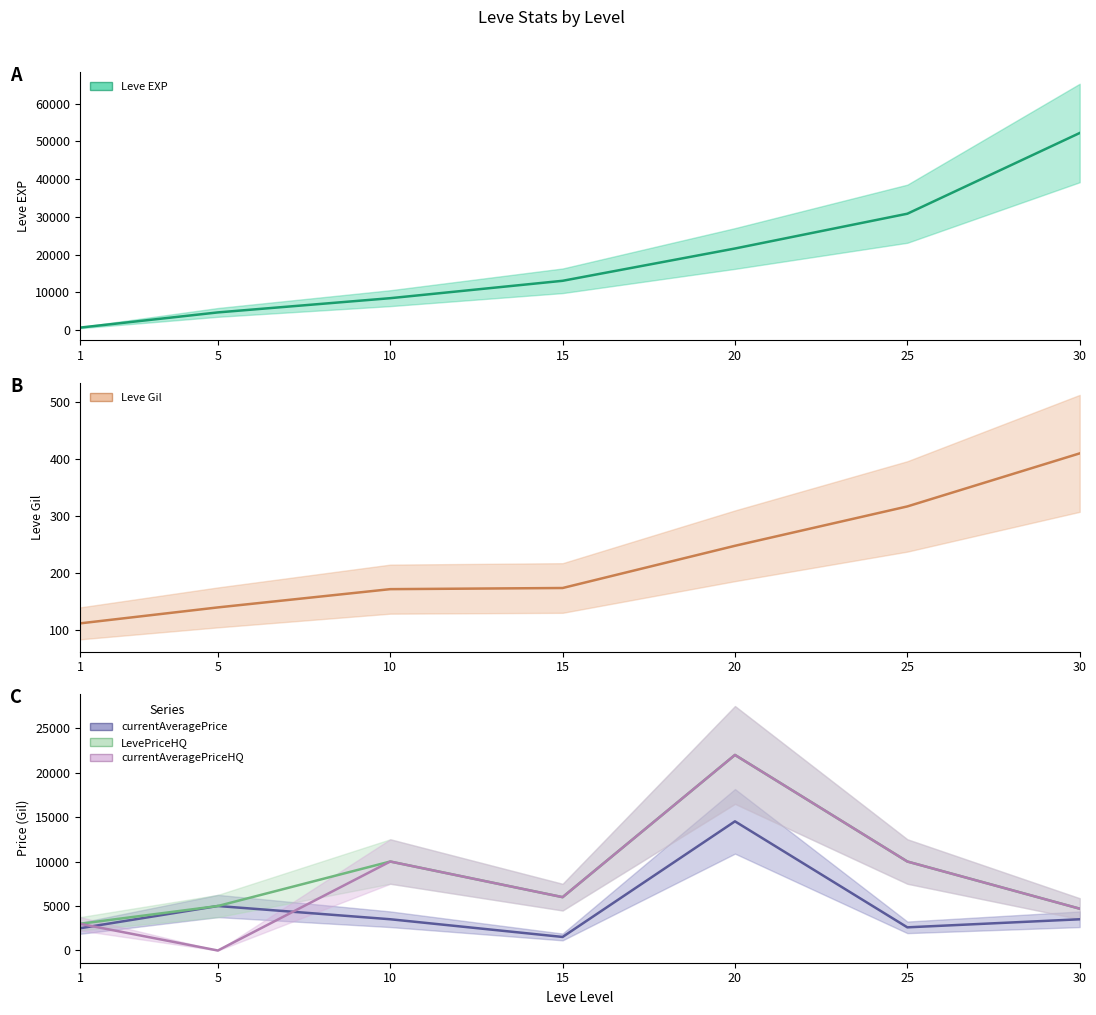

Reading left to right, extract all data points from this chart.

Leve EXP (line): 630	4660	8430	13040	21600	30820	52220
Leve Gil (line): 112	140	172	174	248	317	410
currentAveragePrice (line): 2500	5000	3512	1522	14515	2602	3509
LevePriceHQ (line): 3000	5000	9999	5995	21977	9999	4699
currentAveragePriceHQ (line): 3000	0	9999	5995	21977	9999	4699